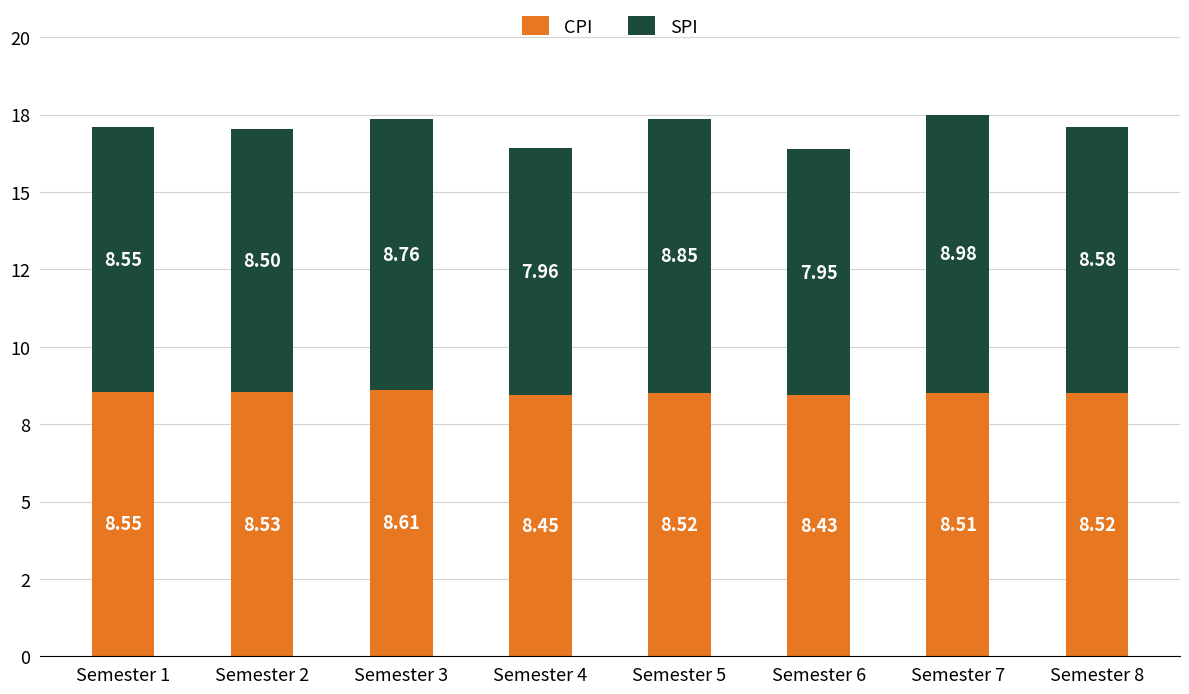

At which category is the sum across all series the highest?

Semester 7